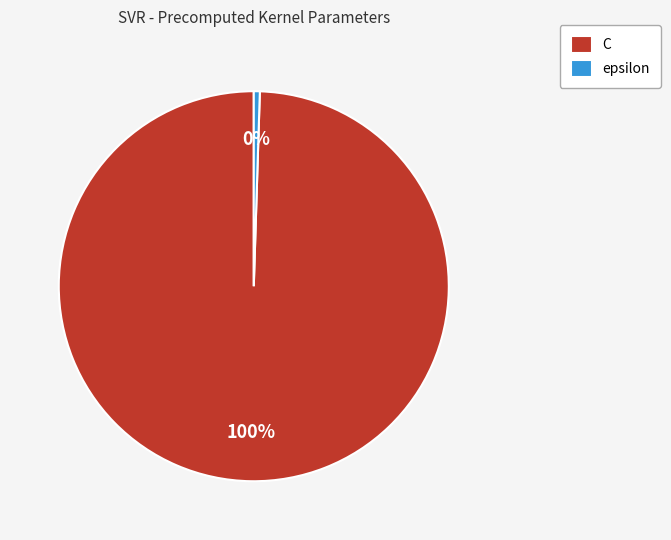

What percentage is the C slice, to the nearest percent?

100%